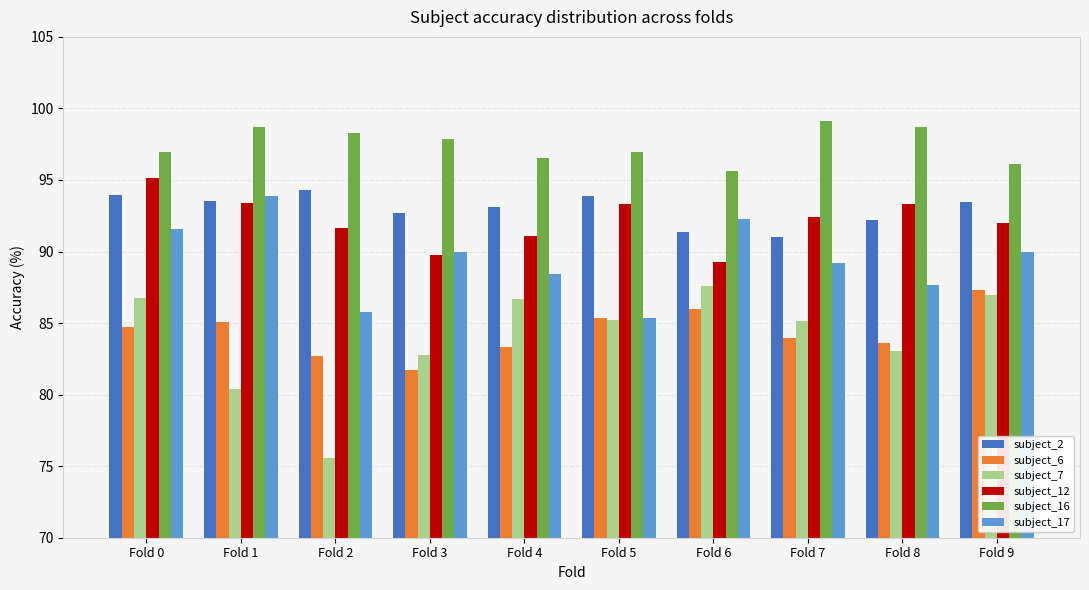

The value of subject_16 at Fold 7 is 143.7. True or false?

False